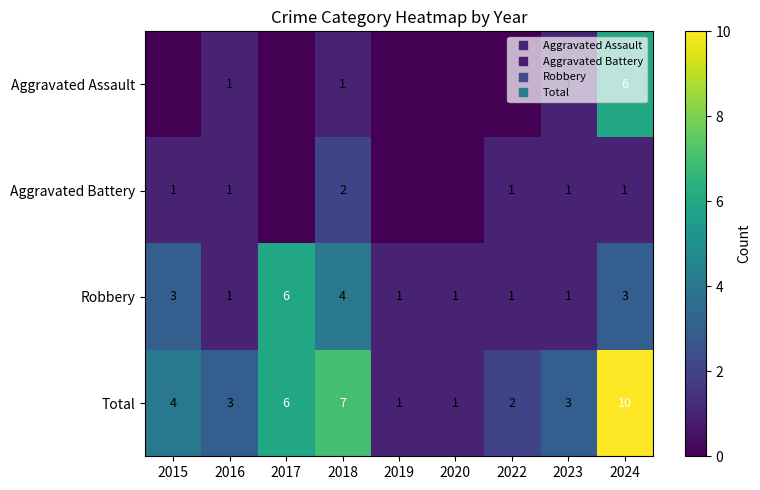

Is it true that Total equals 4 at 2015?

True